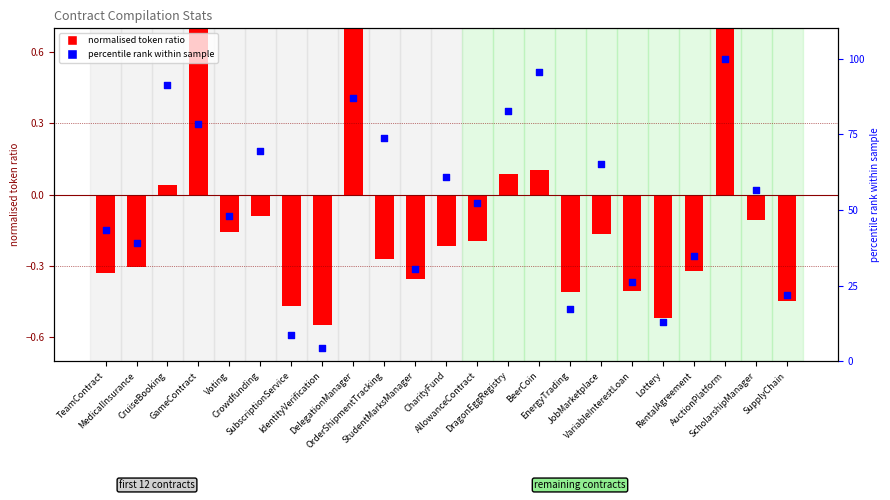

Which has a higher value, CruiseBooking or StudentMarksManager?

CruiseBooking